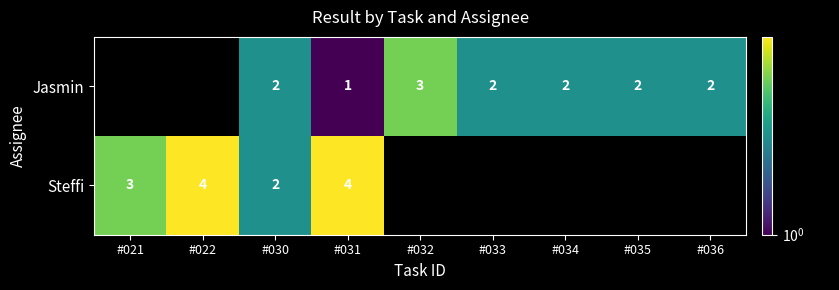

What is the sum of the Steffi values at #031 and #021?

7